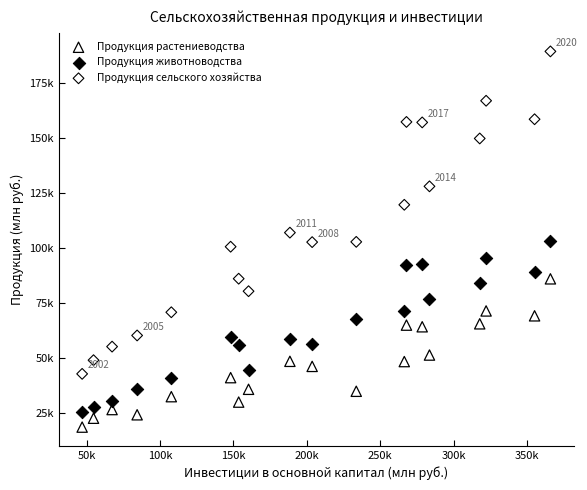

What are all the series names shown in the legend?

Продукция растениеводства, Продукция животноводства, Продукция сельского хозяйства